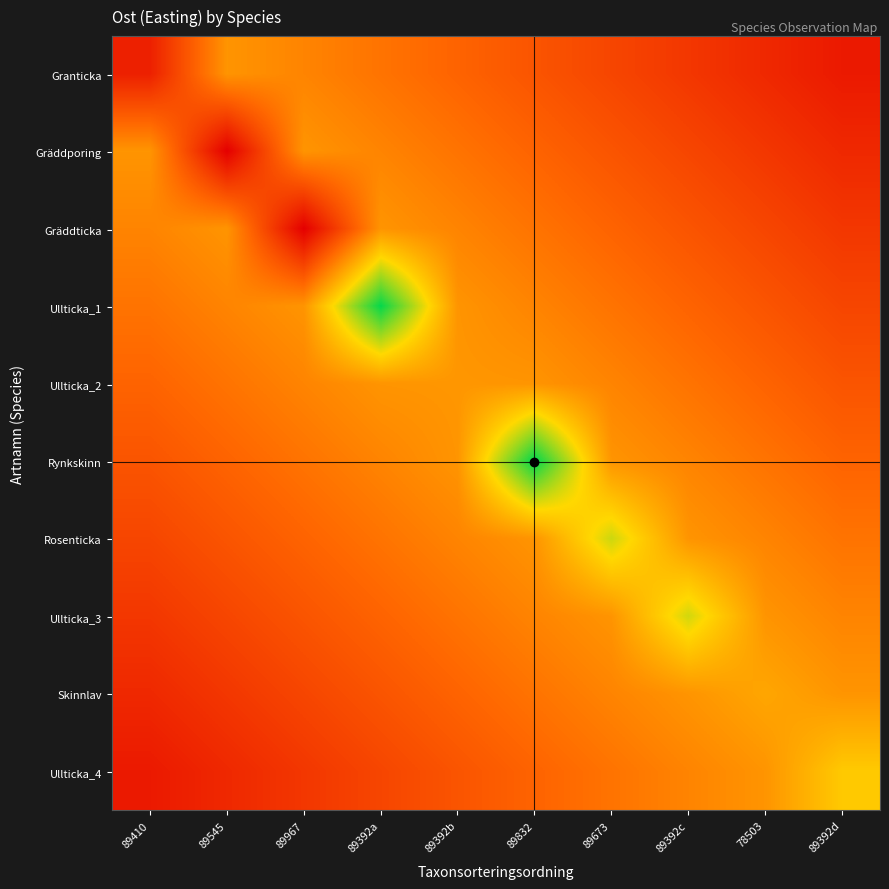

At how many categories does at least one series exceed 609690?

5